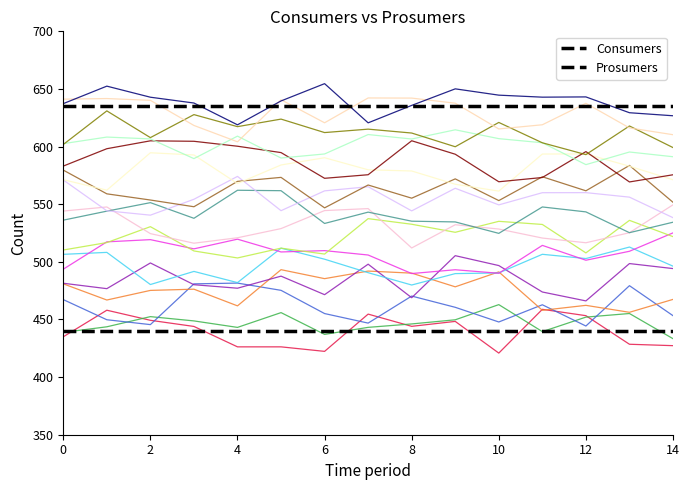

True or false: Consumers and Prosumers cross at least once.

False